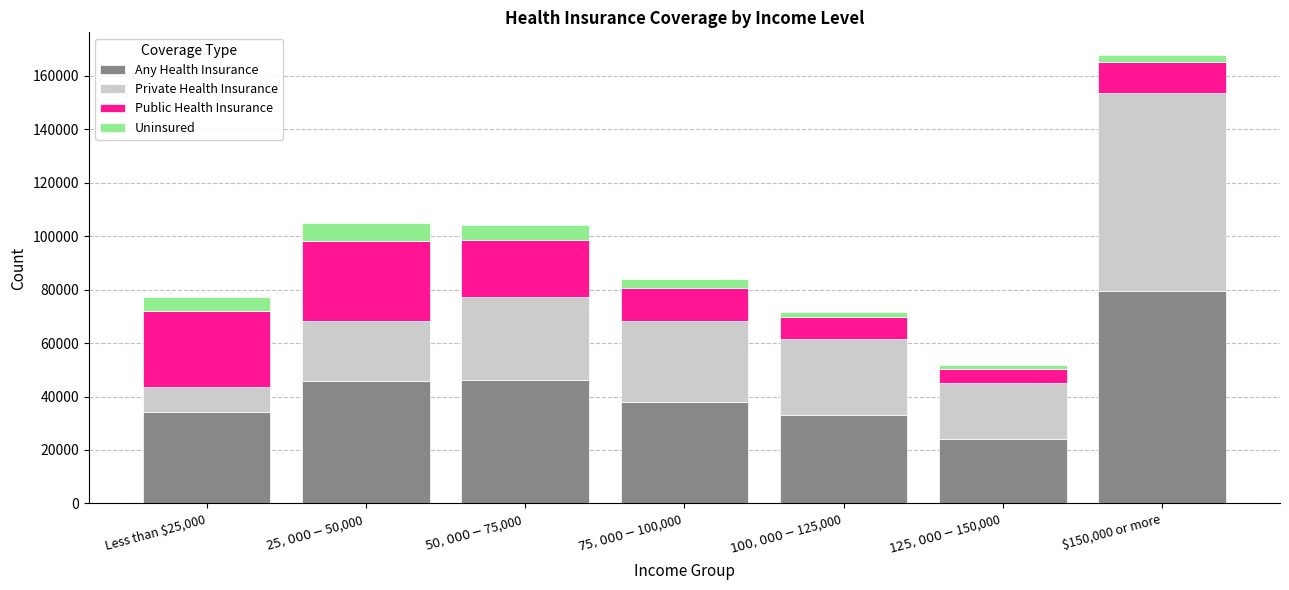

Does the chart contain stacked bars?

Yes